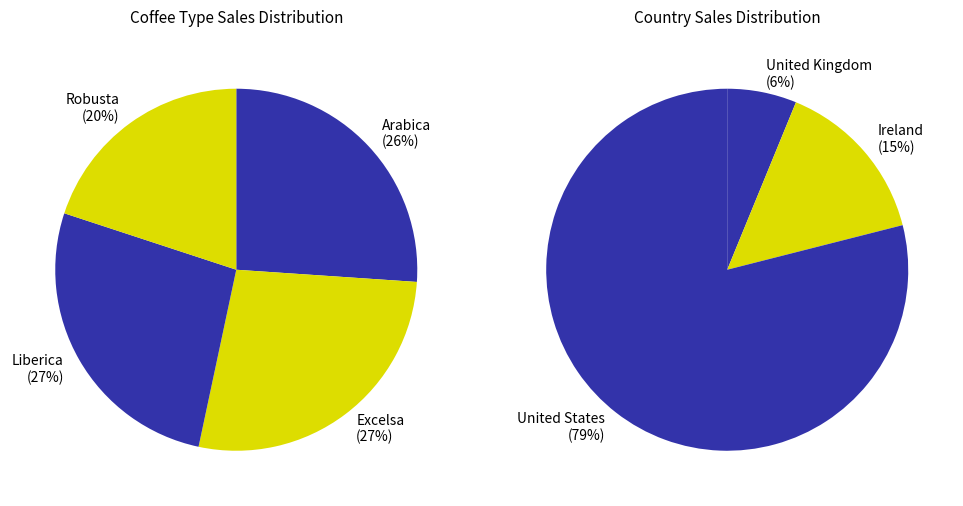

Is it true that Robusta is 8% of the pie?

False